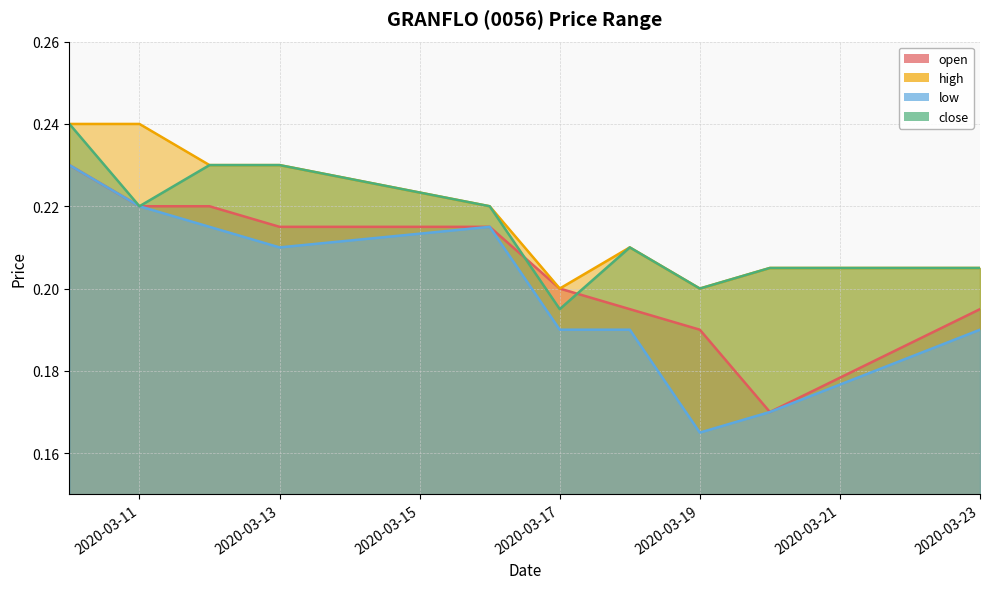

True or false: close_line and low_line intersect in this chart.

False